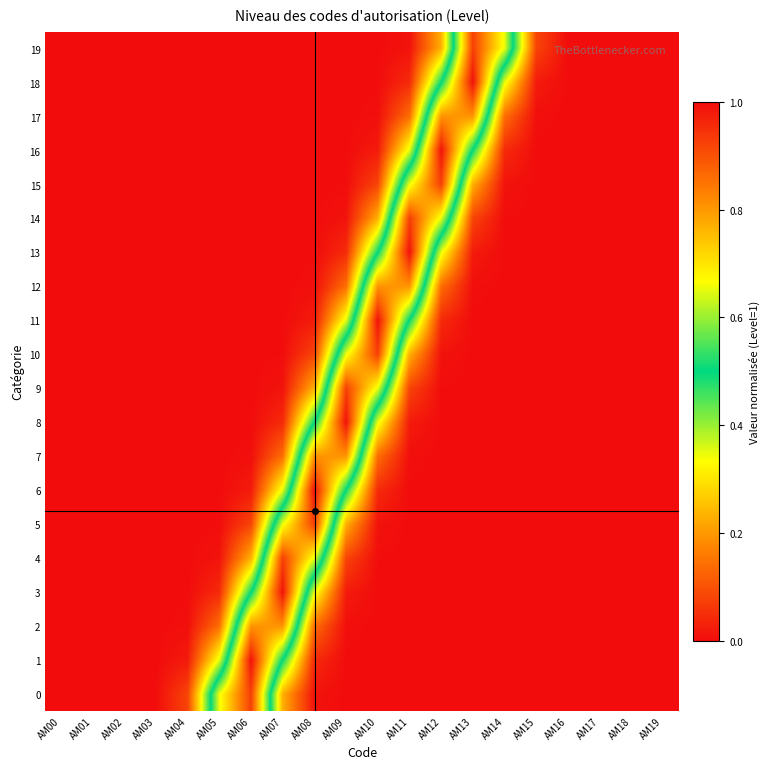

What is the total value across all series at AM15?

0.1